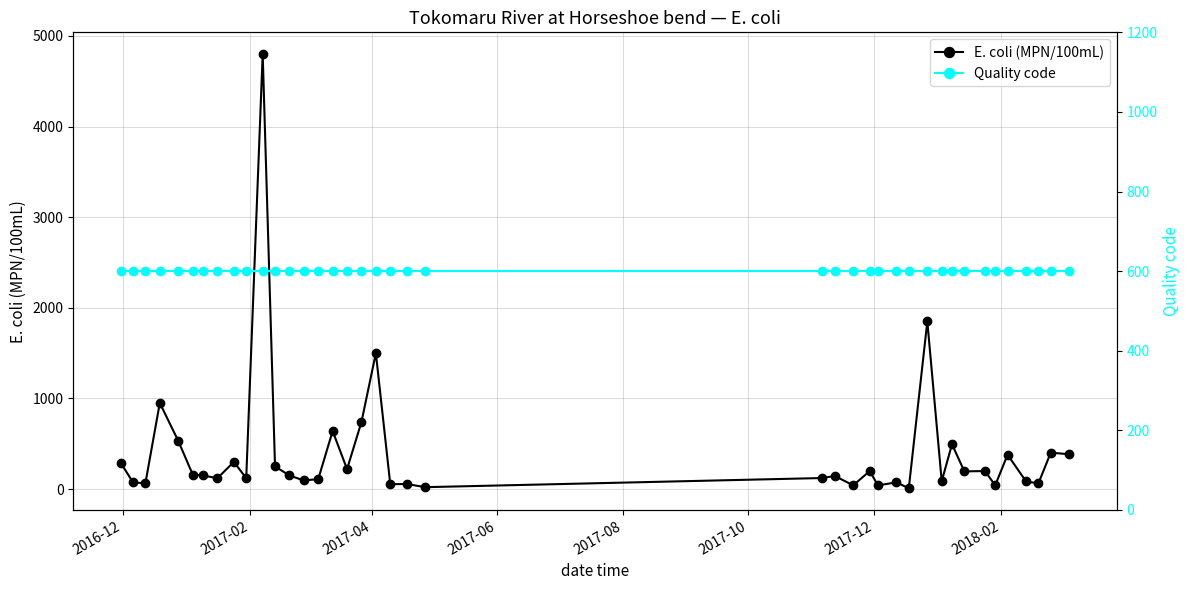

True or false: E. coli (MPN/100mL) has more than 1 points higher than both neighbors.

True